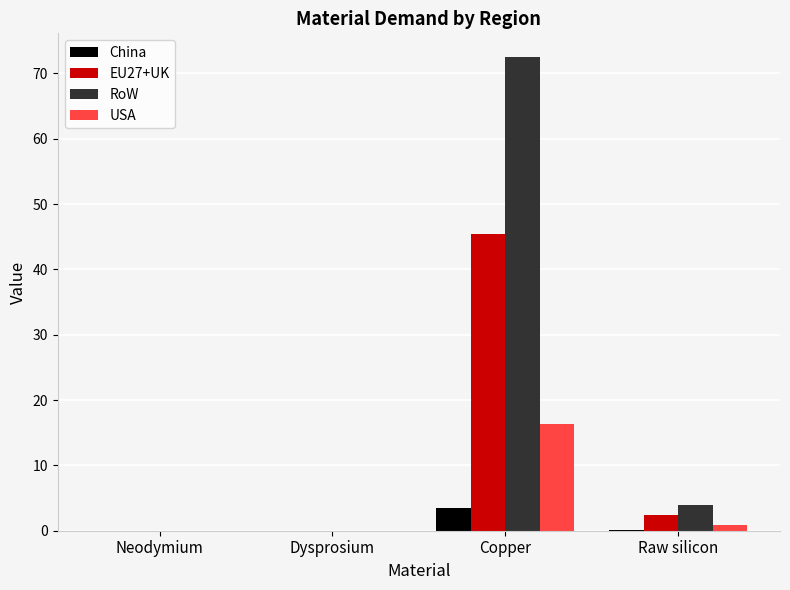

Which series has the widest spread of values?

RoW